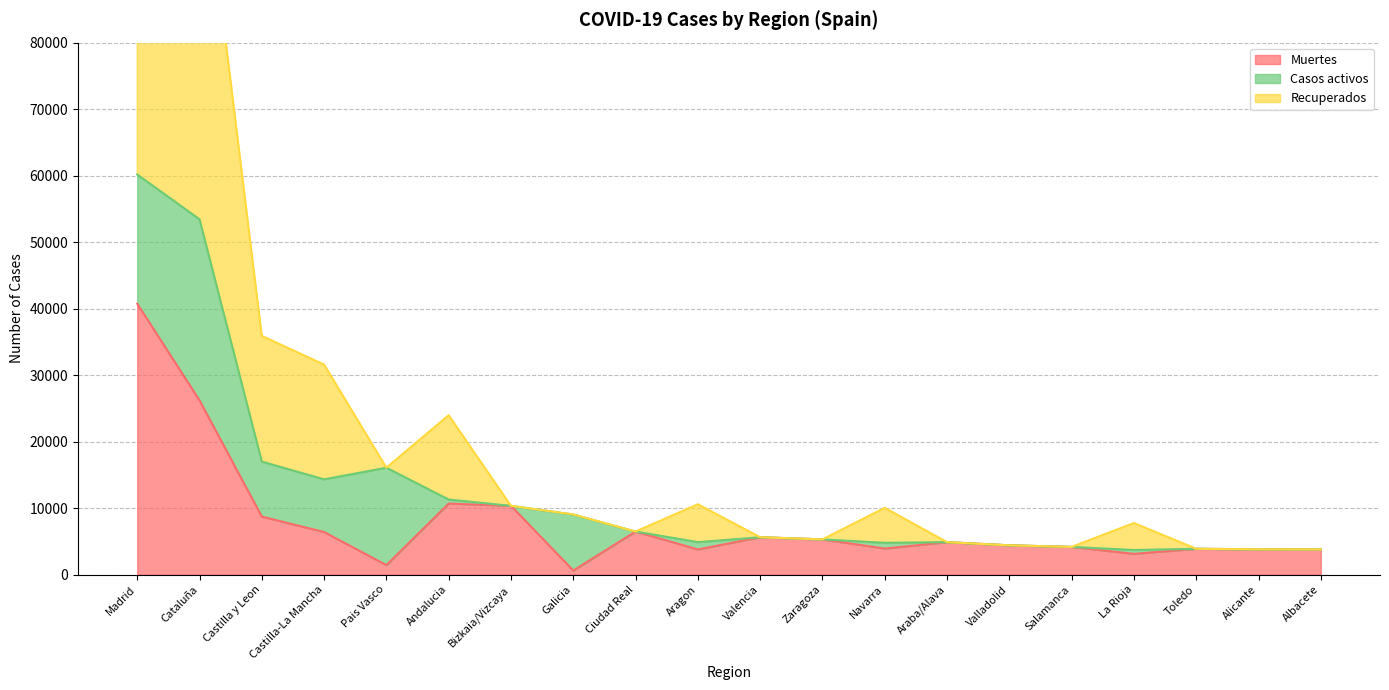

What is the label of the 18th point from the left?

Toledo